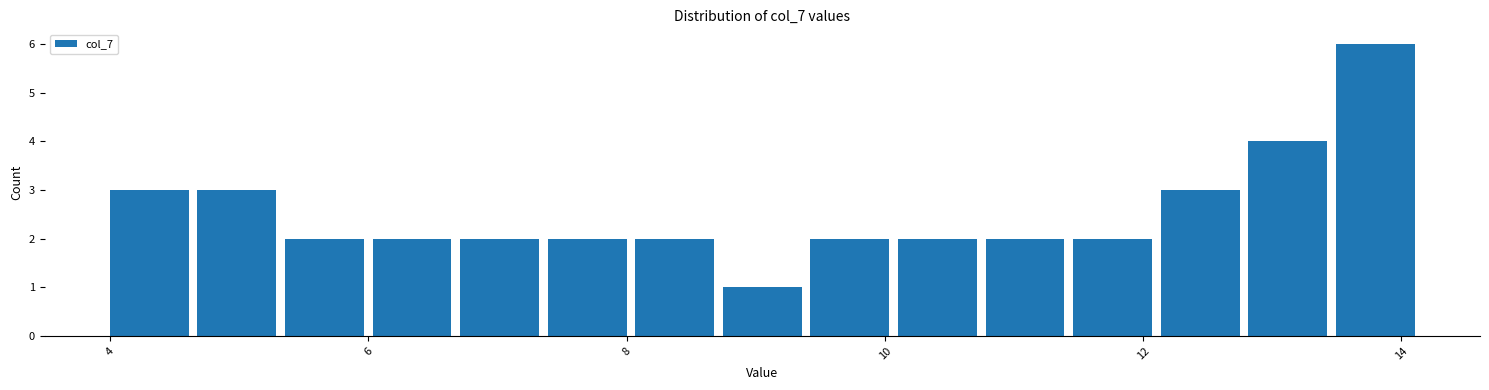

Read against the x-axis, roughly where is the centre of the tallest bar?

13.8